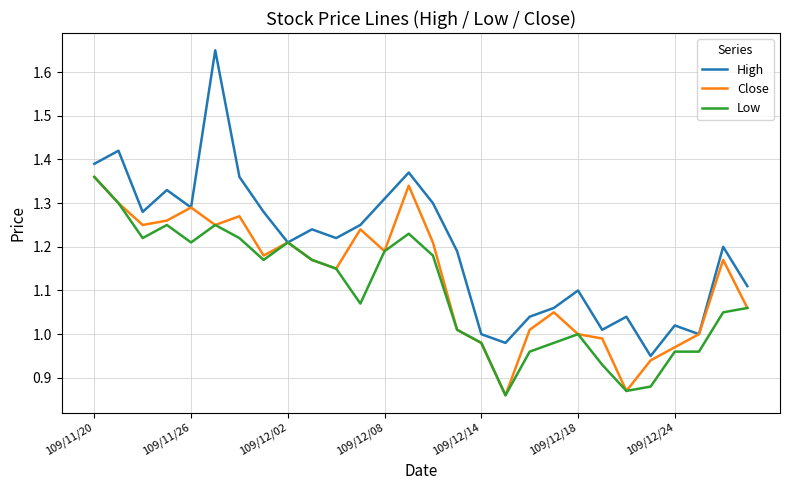

Which series has the widest spread of values?

High